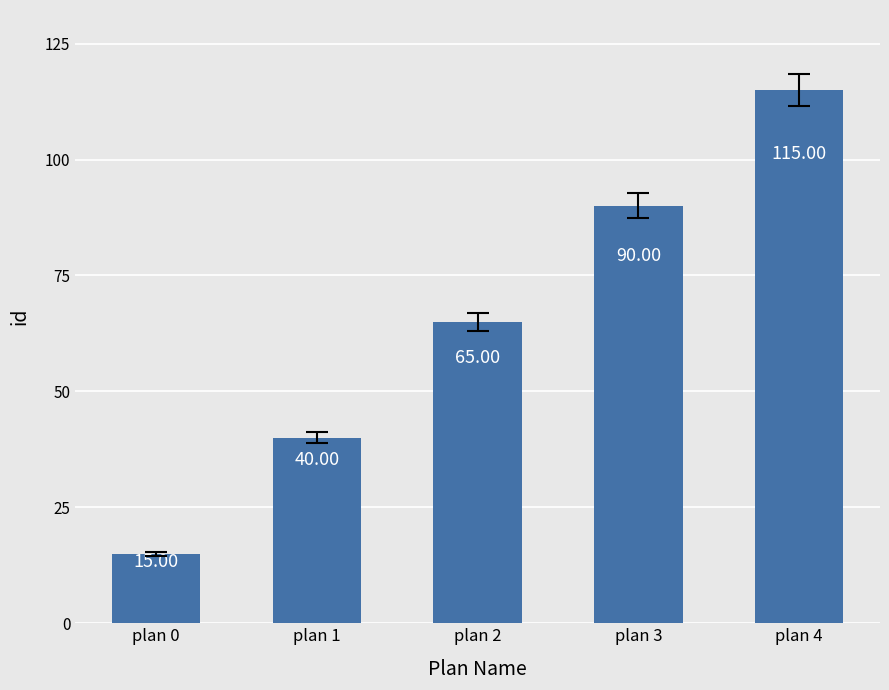

What is the value of the 2nd bar from the left?

40